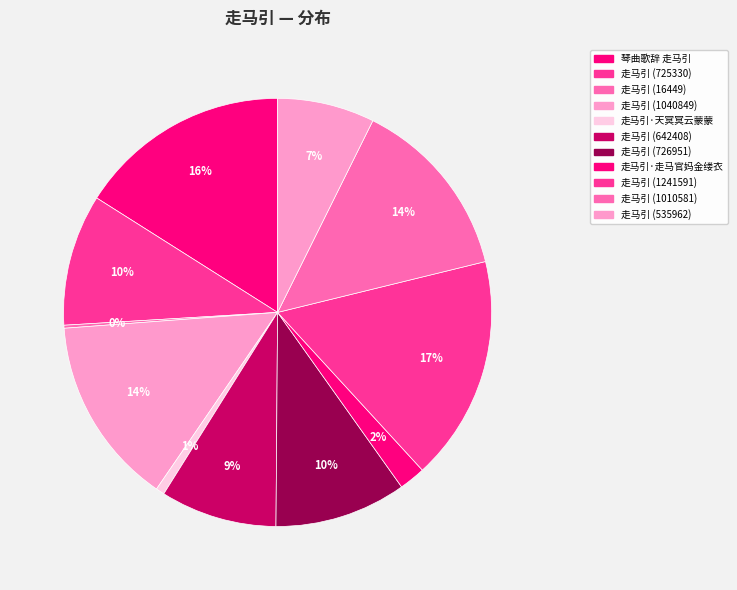

To the nearest percent, what is the average slice percentage?

9%